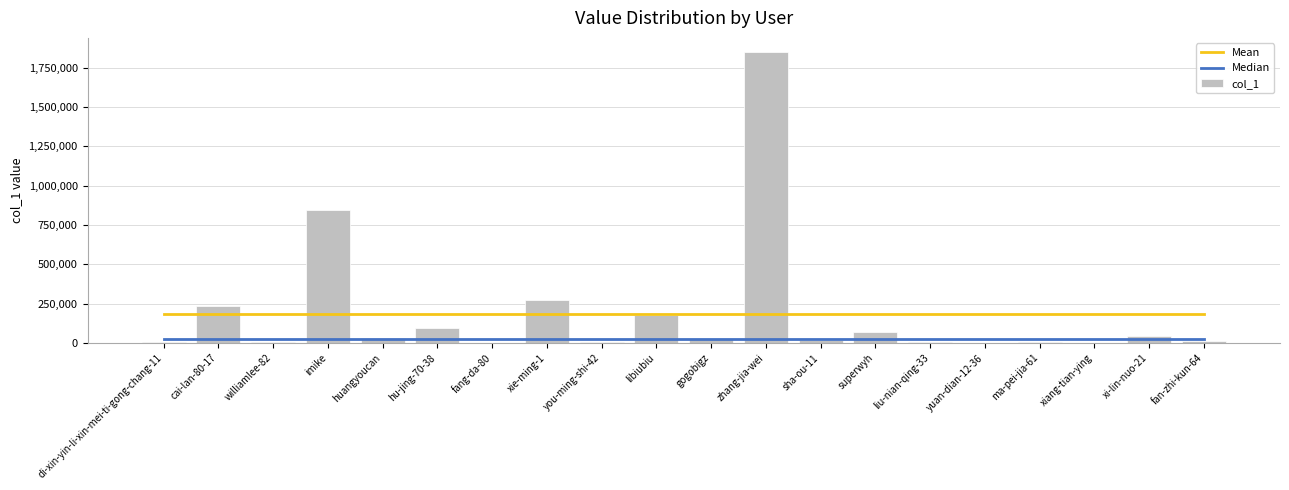

At which label is Mean closest to 185465?

di-xin-yin-li-xin-mei-ti-gong-chang-11